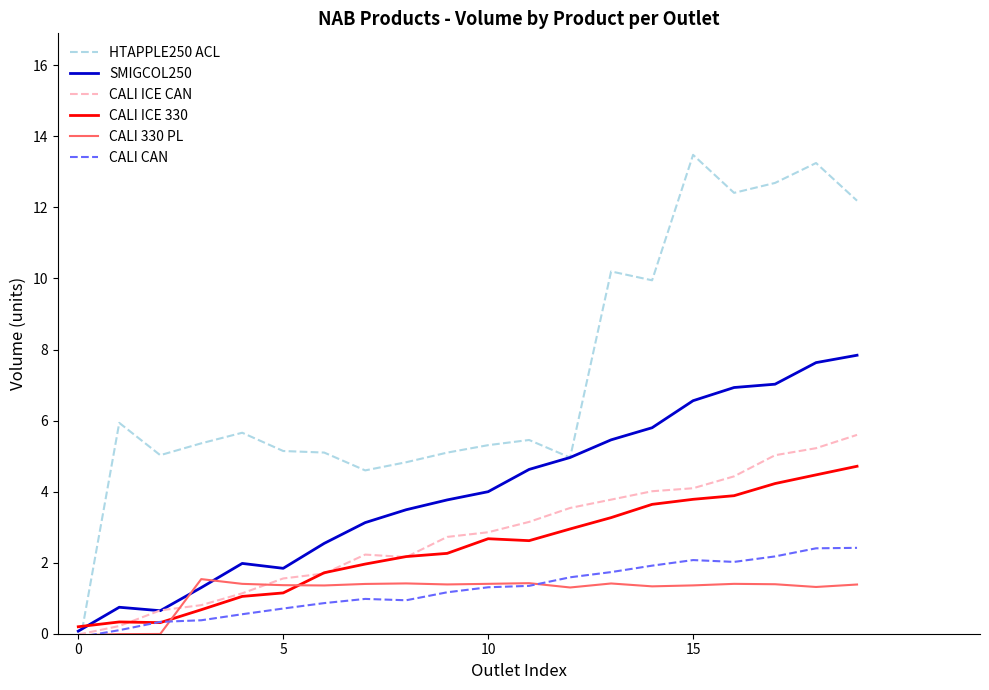

True or false: CALI 330 PL and CALI ICE 330 cross at least once.

True